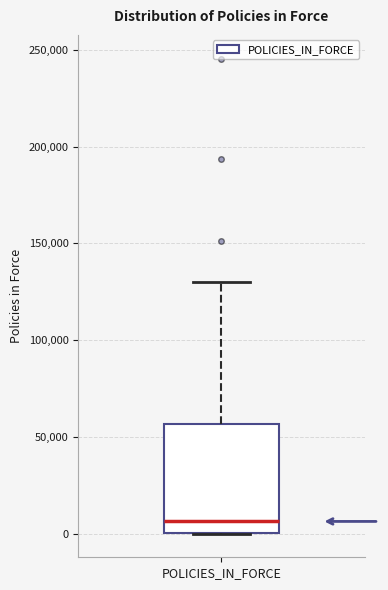

Where is the upper edge of the box for POLICIES_IN_FORCE on the y-axis? The values are not printed on the chart, so give them approximately, as read against the axis.

55000